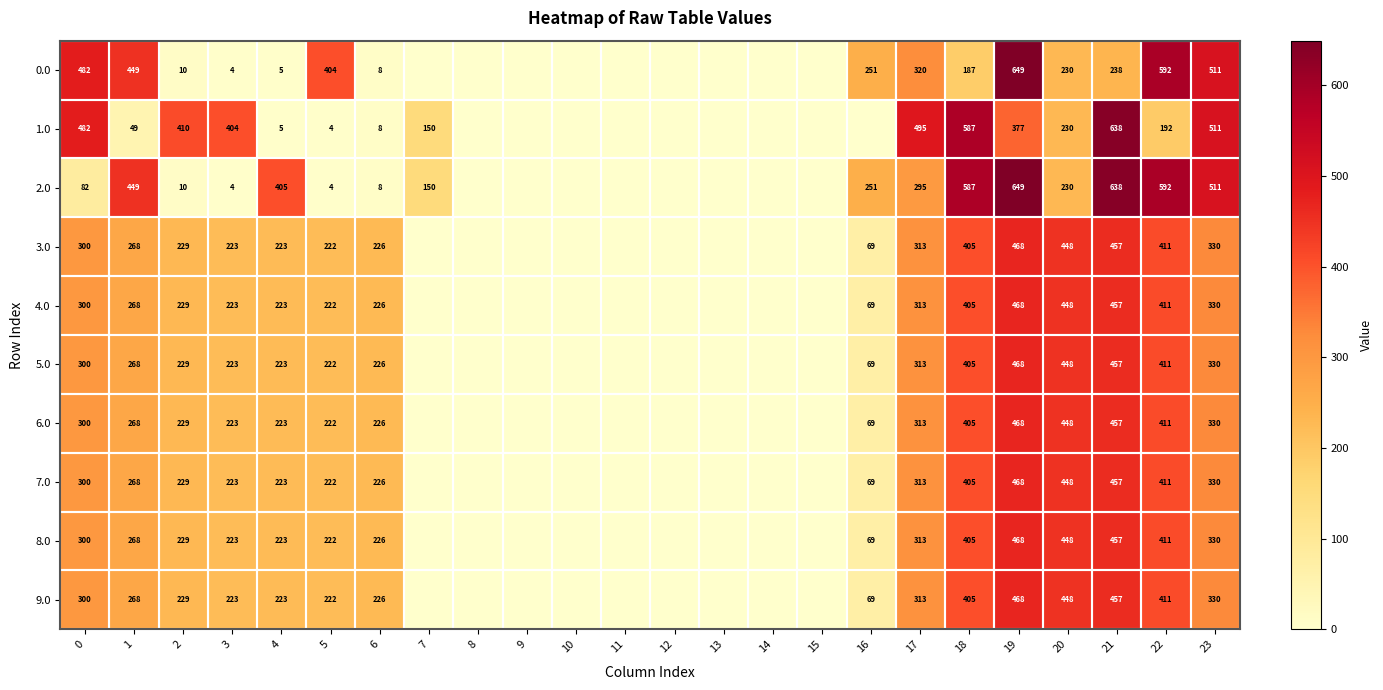

What is the difference between the 4.0 values at 4 and 20?

225